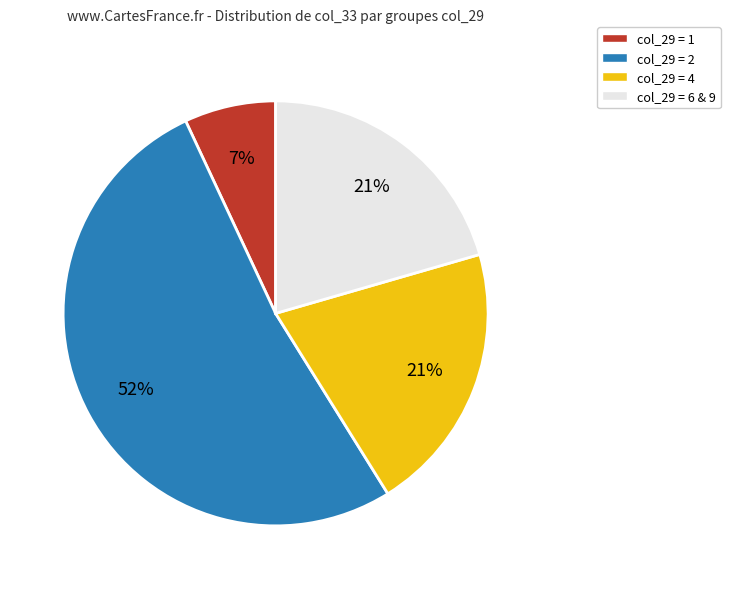

To the nearest percent, what is the difference between the largest and smallest slice percentages?

45%